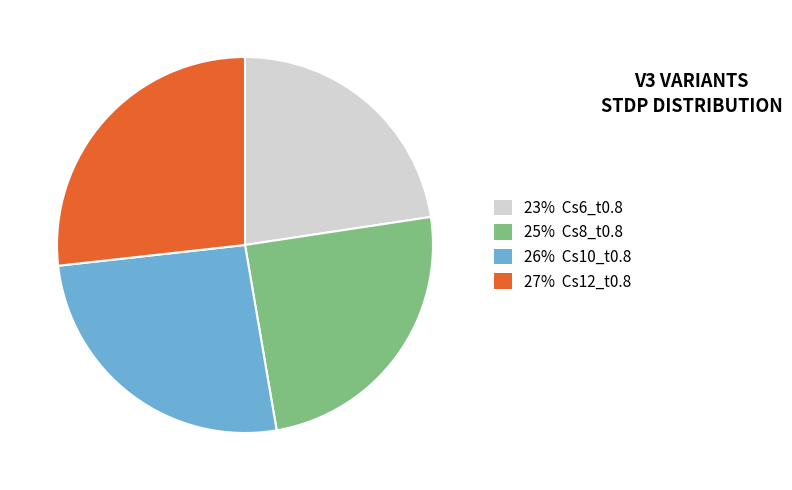

Is there any slice that represents more than half of the pie?

No